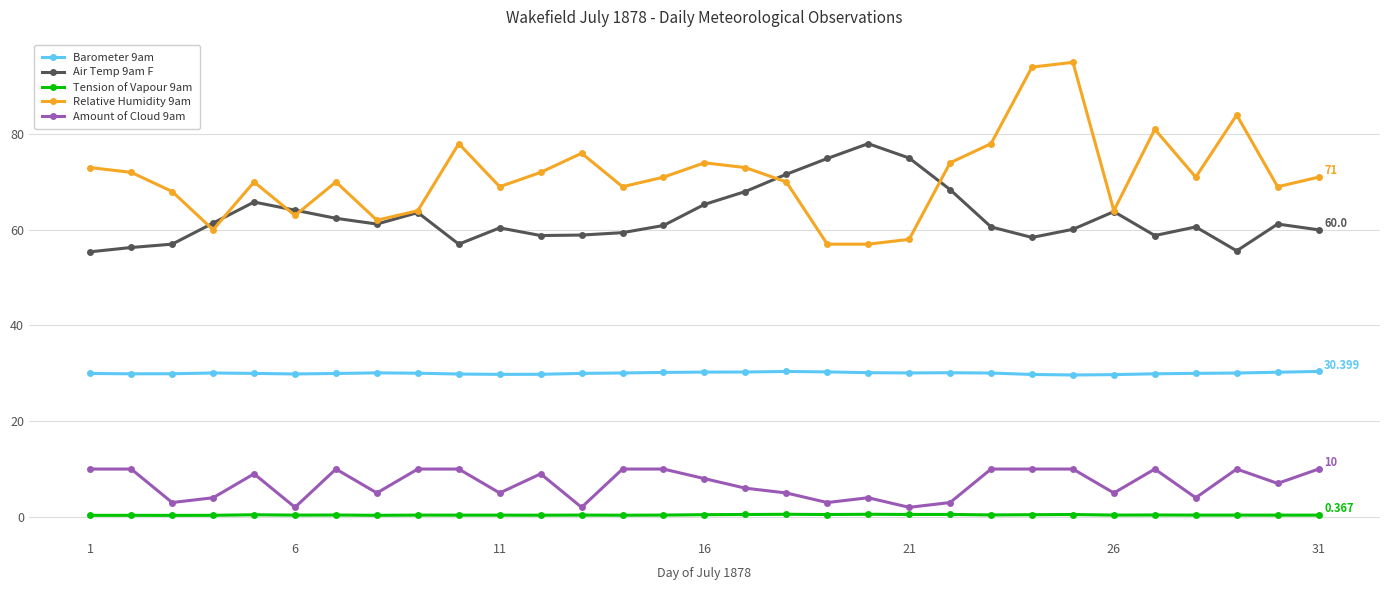

What is the minimum value for Air Temp 9am F?

55.4